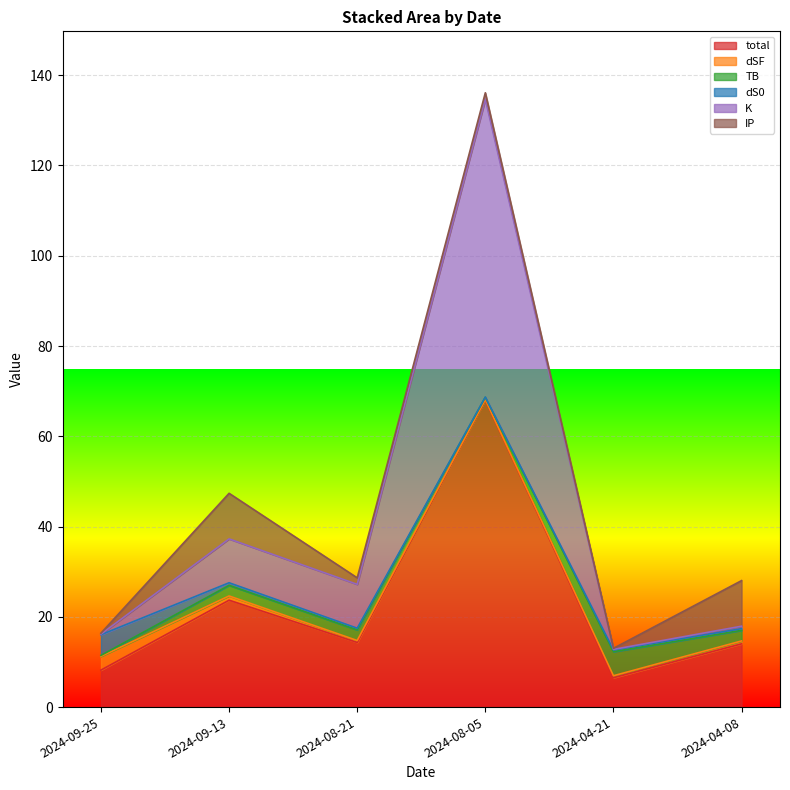

Which series changed the most between 2024-09-25 and 2024-08-21?

K